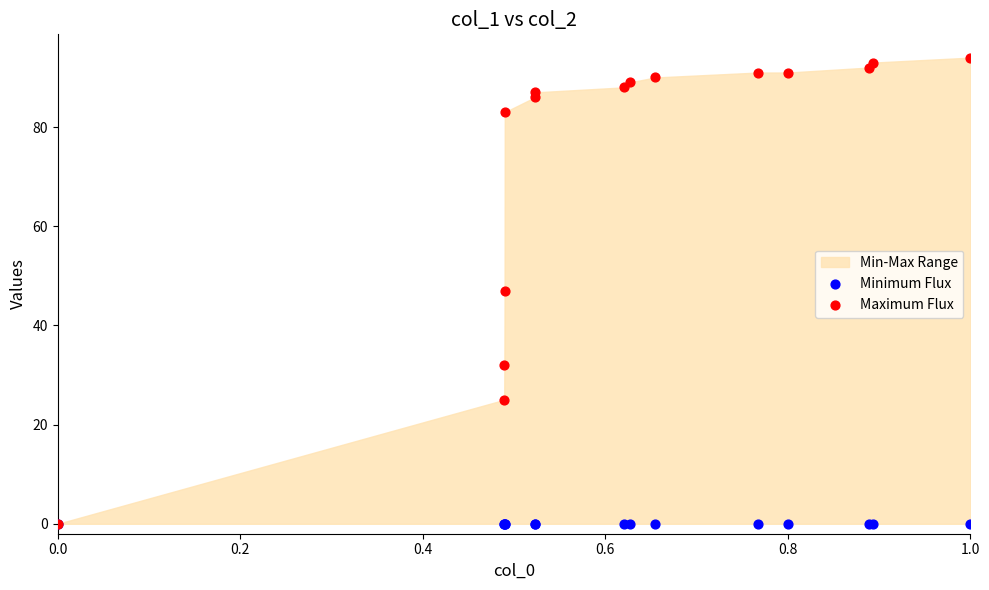

Which series has the largest Y range (max minus min)?

Maximum Flux